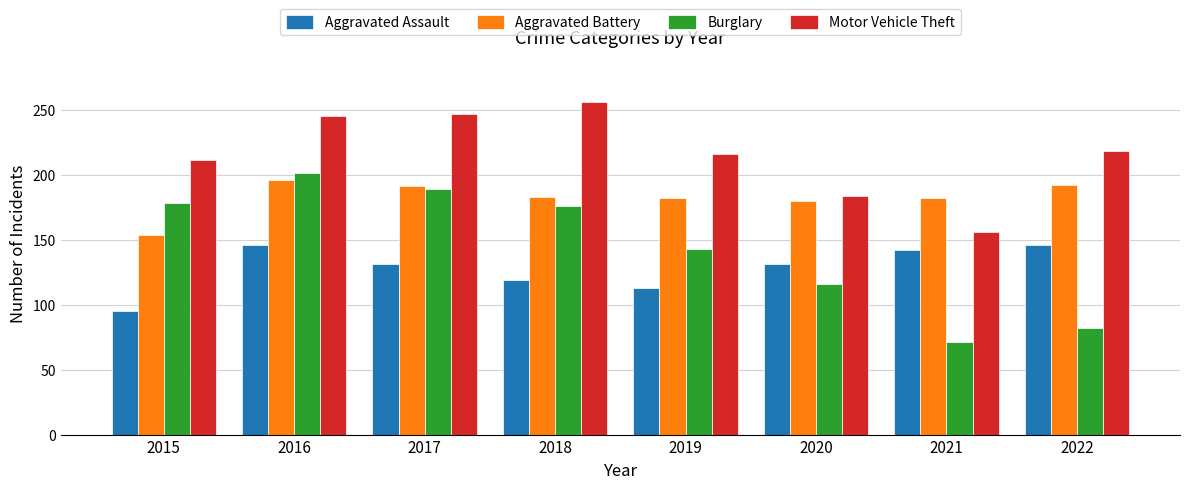

What is the value of the Motor Vehicle Theft bar at the 4th from the left?

256